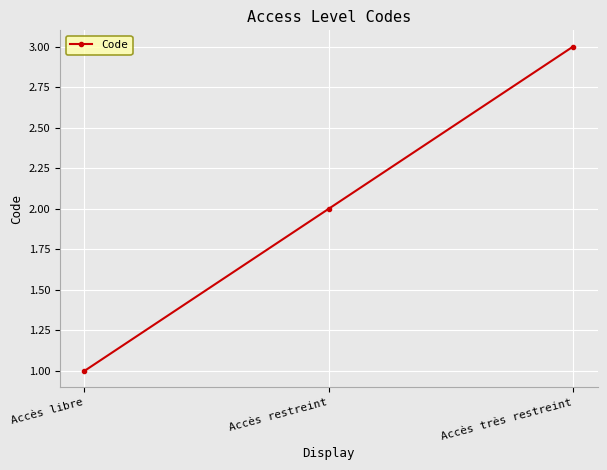

What is the change in value from Accès restreint to Accès très restreint?

+1